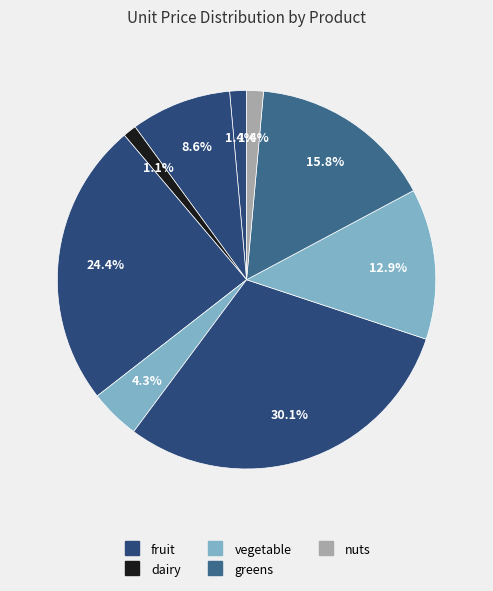

How many slices are in this pie chart?

9